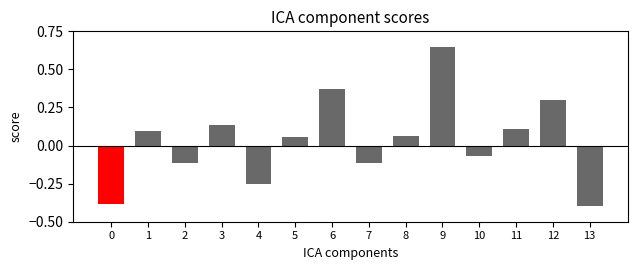

What is the difference between the second highest and minimum values?

0.8